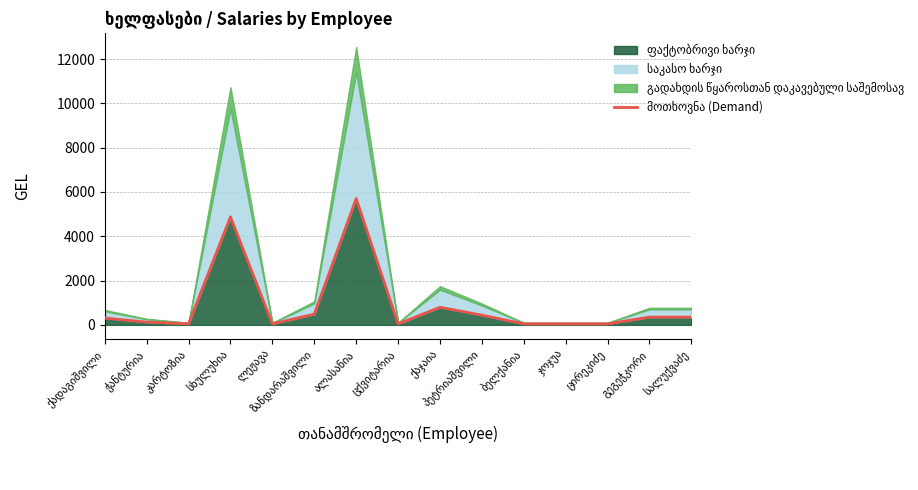

At which label is the value closest to 2871?

სხულუხია